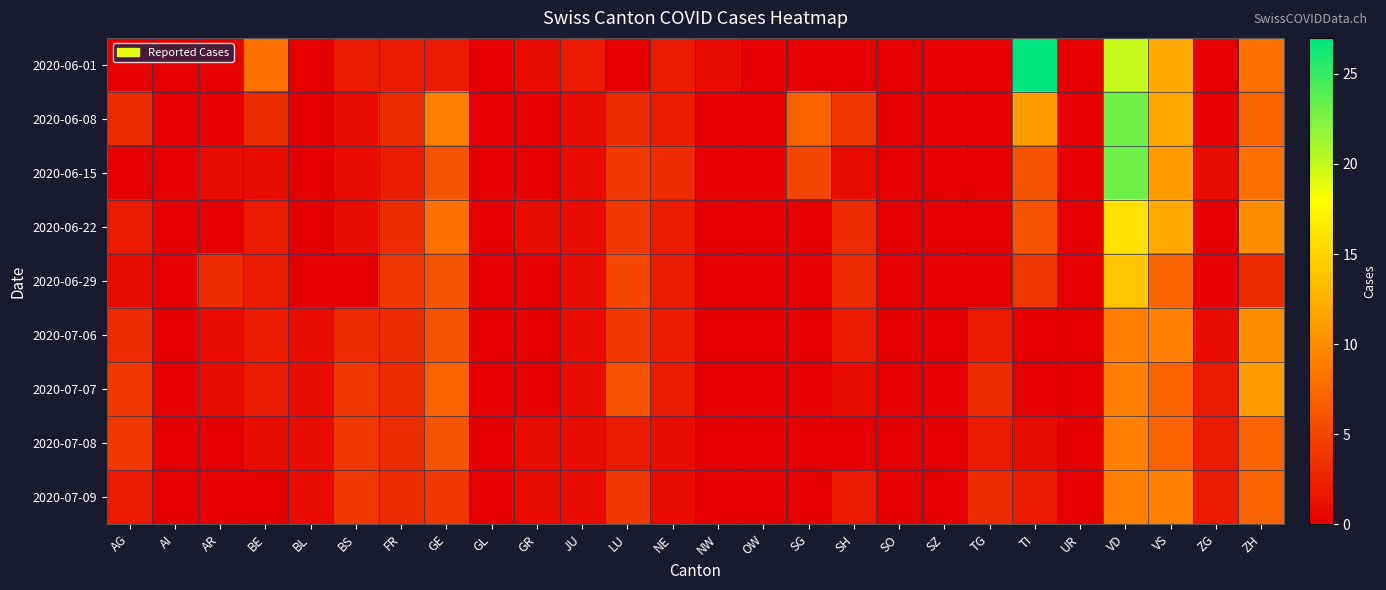

Which has a higher value, SO or TG?

SO